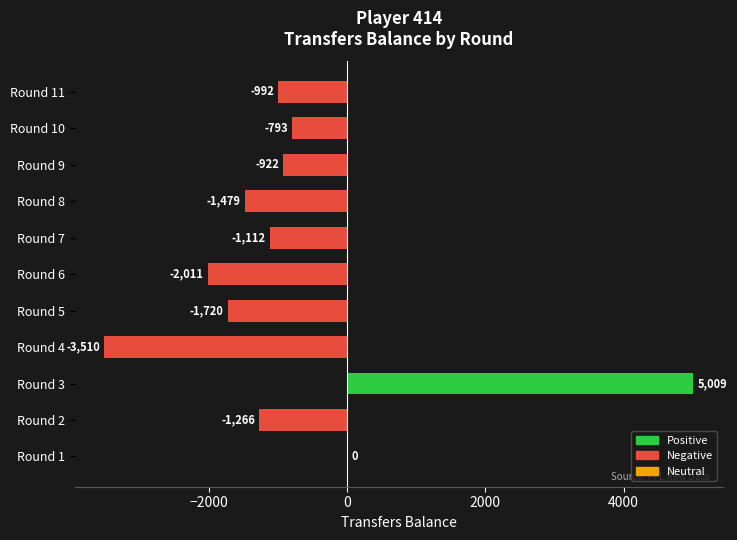

True or false: the data shows 0 at Round 1.

True